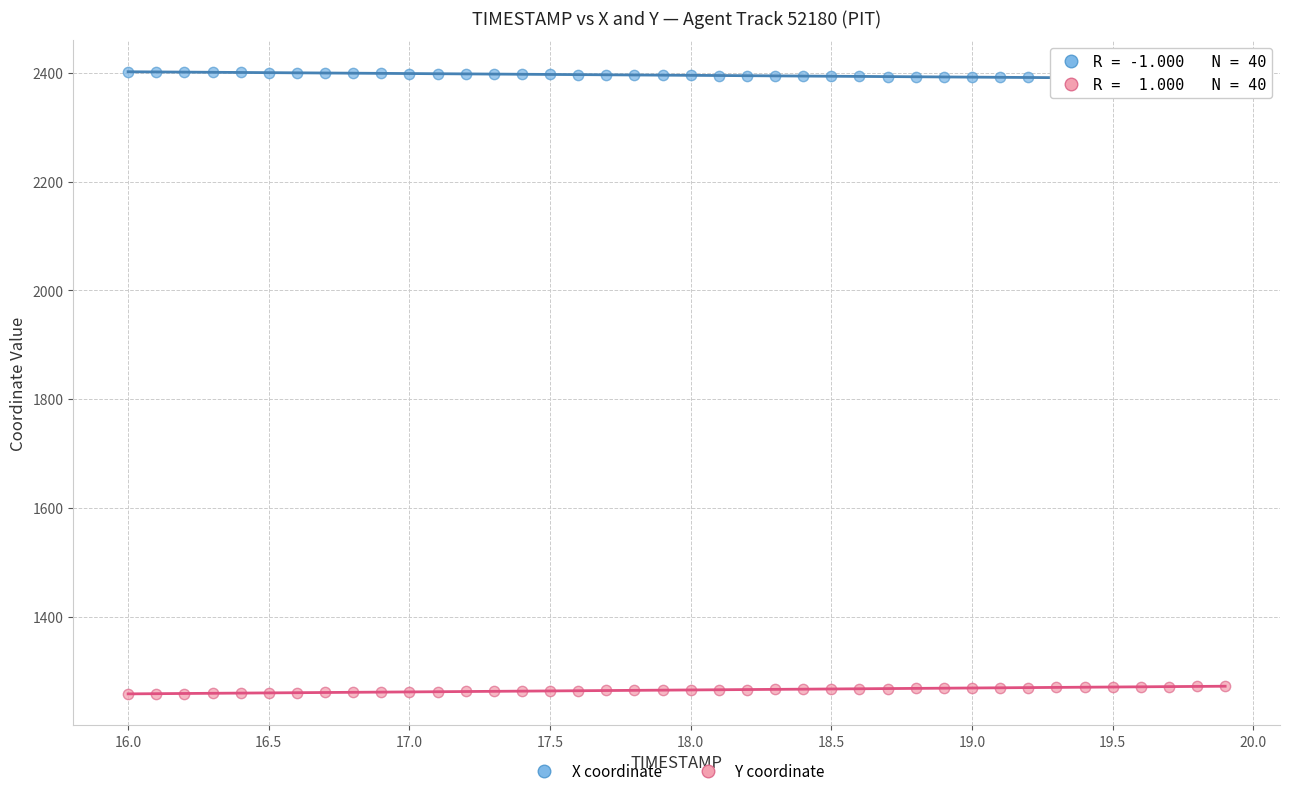

Which series contains the highest Y value?

X coordinate